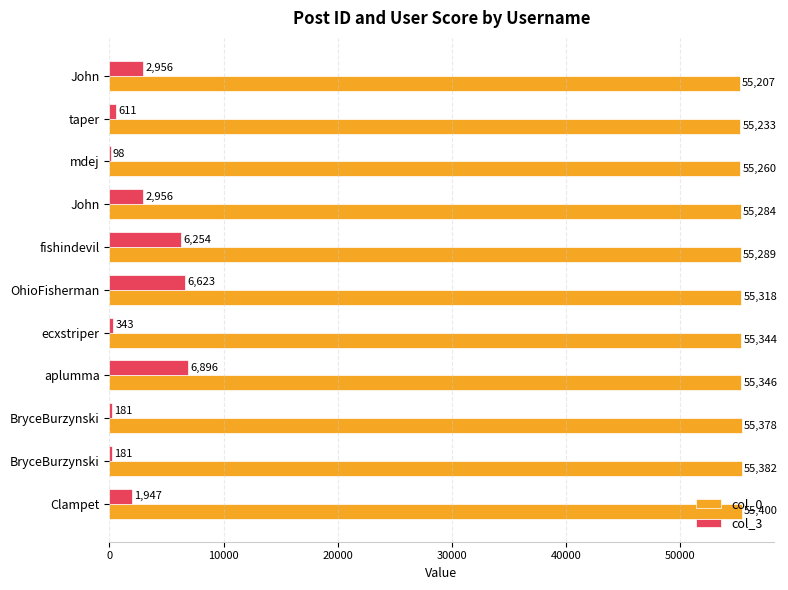

What are all the series names shown in the legend?

col_0, col_3